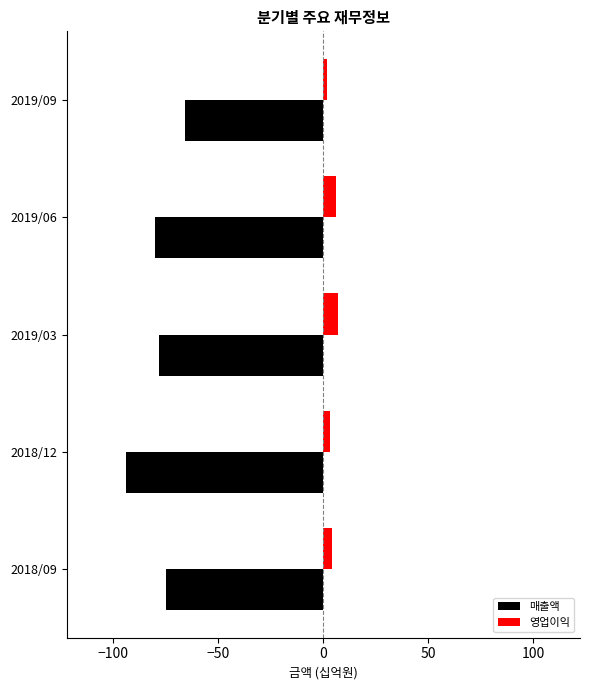

What is the difference between the second highest and second lowest values in the 매출액 series?

5